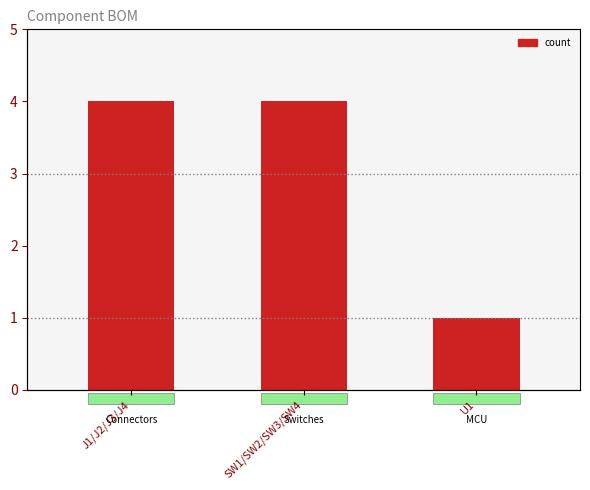

At which label is the value closest to 2?

U1